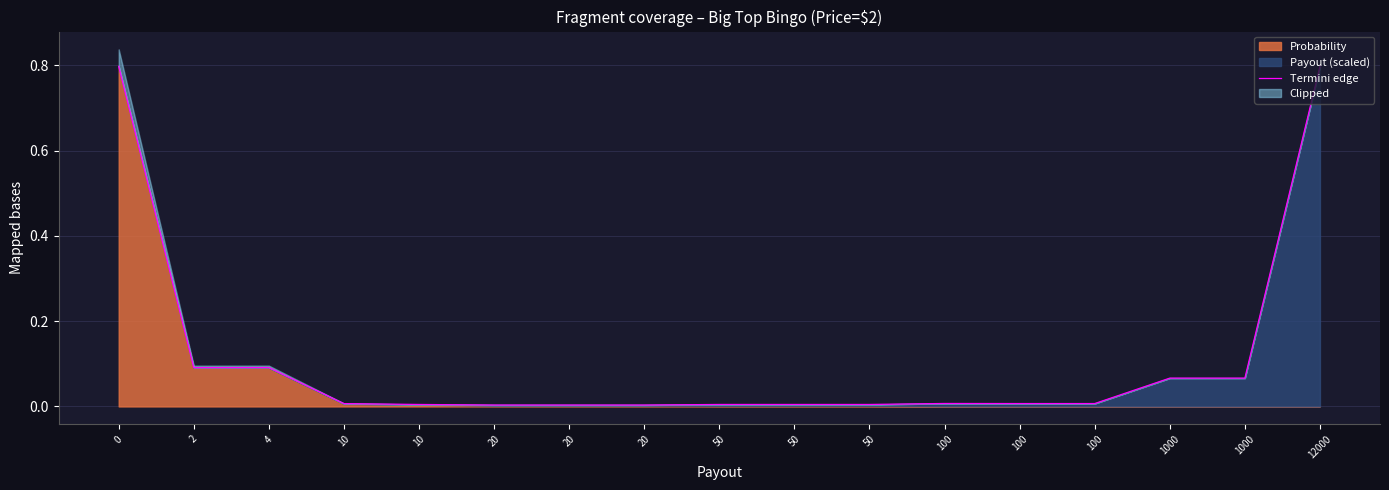

Which has a higher value, 100 or 20?

100